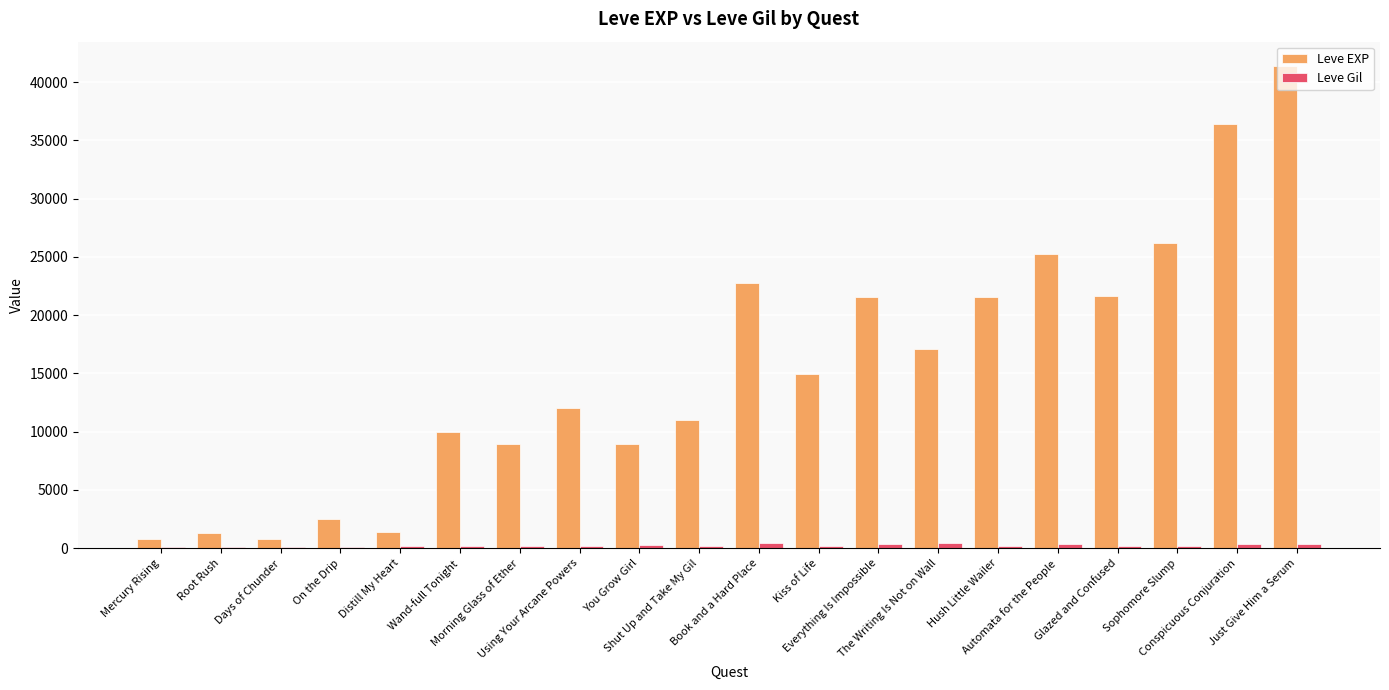

Is the value of Leve EXP at Days of Chunder greater than the value of Leve Gil at Automata for the People?

Yes